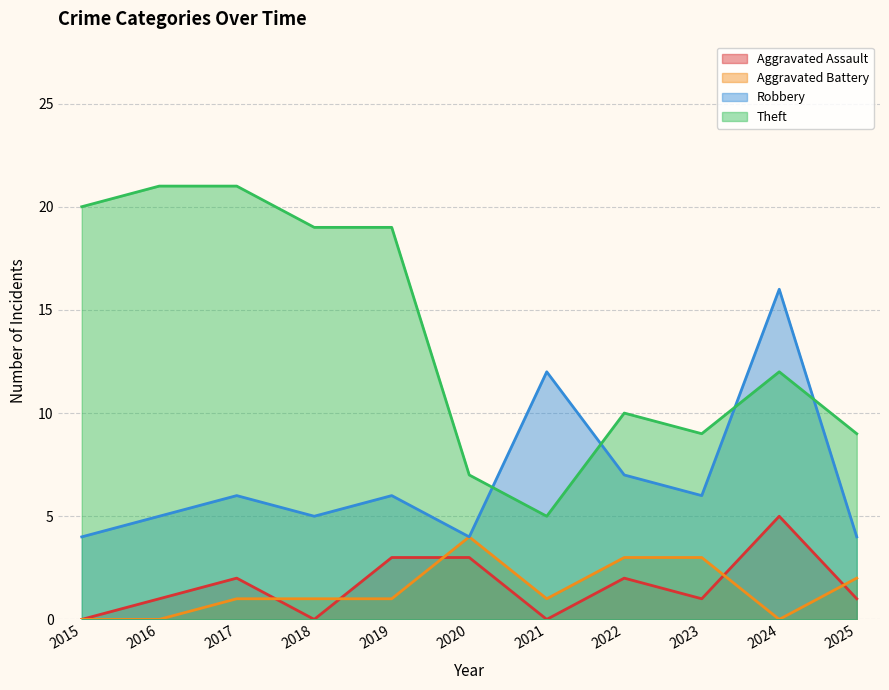

What is the sum of the Aggravated Battery values at 2018 and 2019?

2